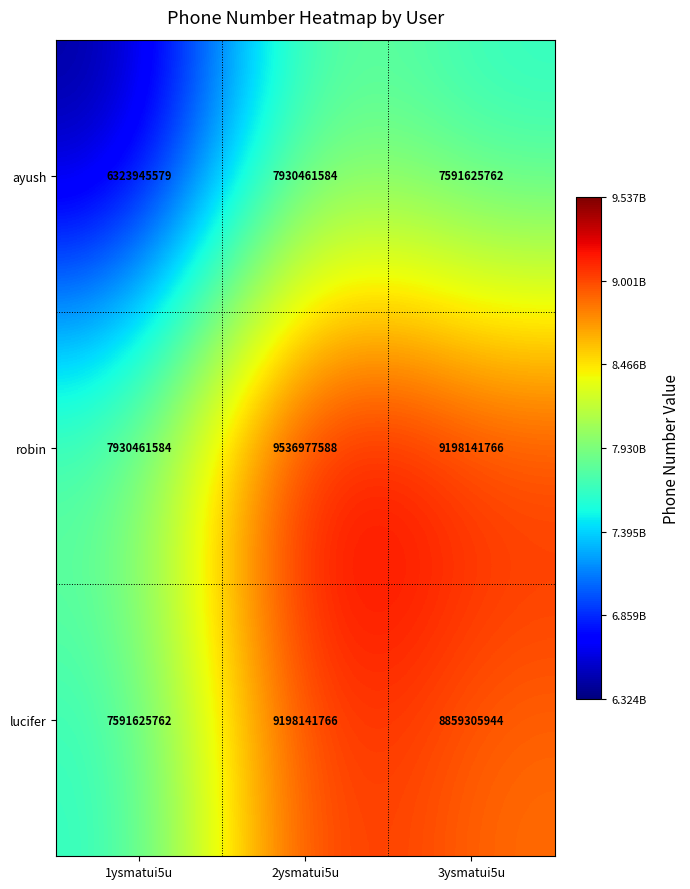

Where does the lucifer series first go above 8859305944?

2ysmatui5u